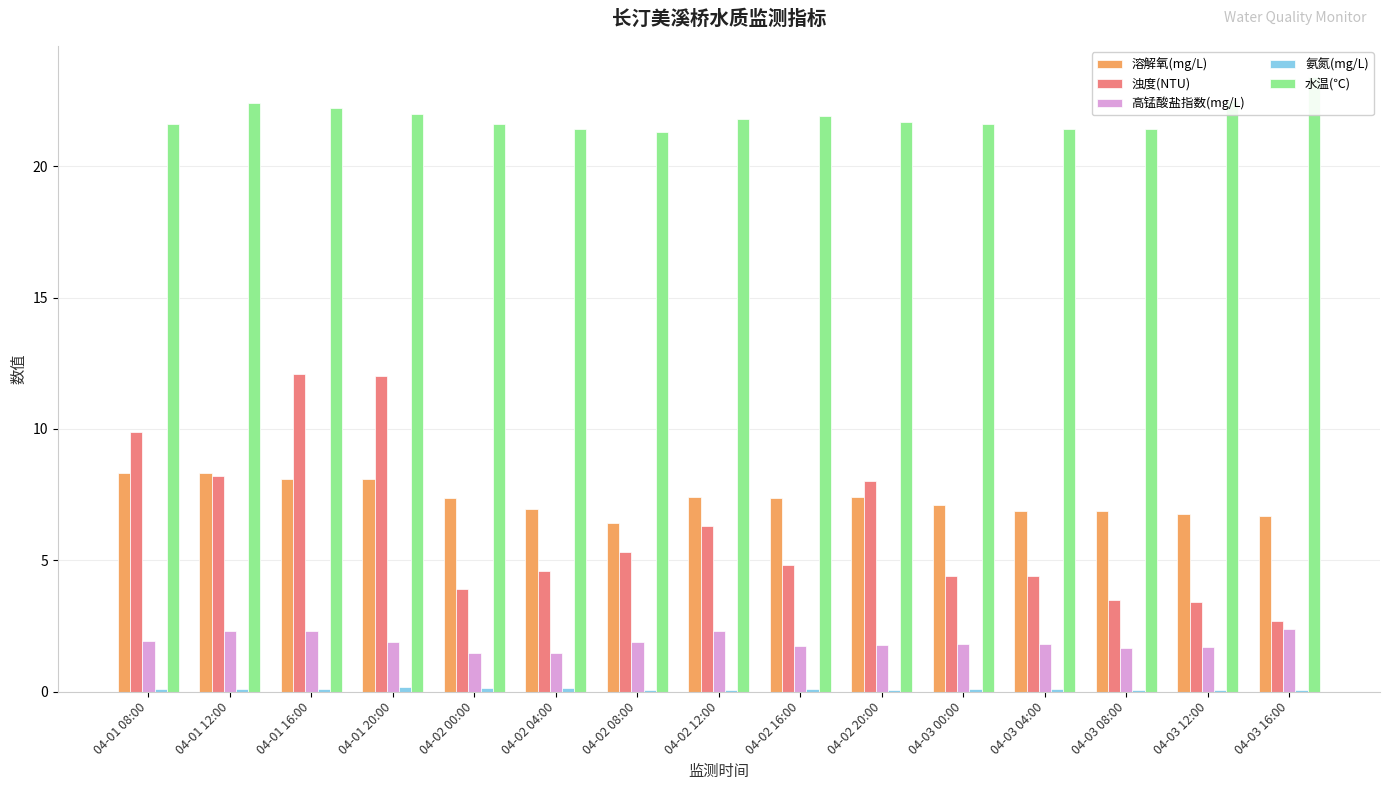

What is the label of the 8th bar from the left?

04-02 12:00